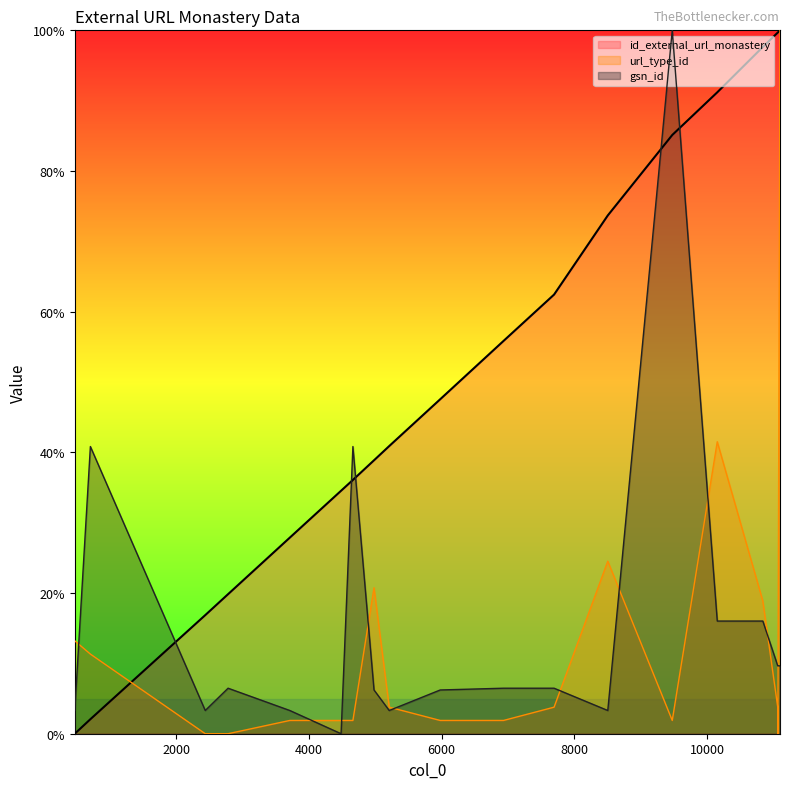

In url_type_id, how many points are higher than both neighbors (excluding endpoints)?

3